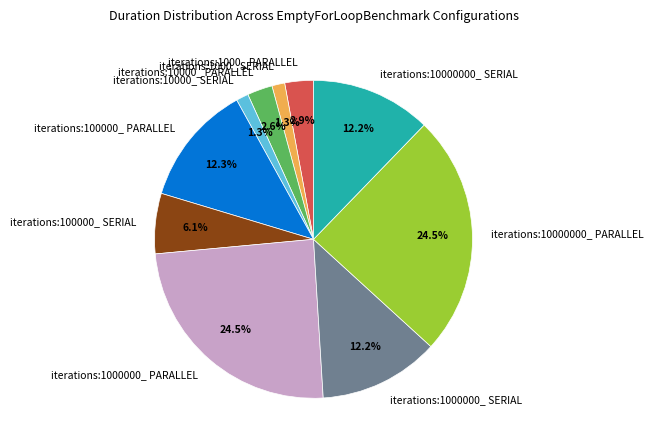

To the nearest percent, what percentage of the pie is iterations:100000_ PARALLEL?

12%